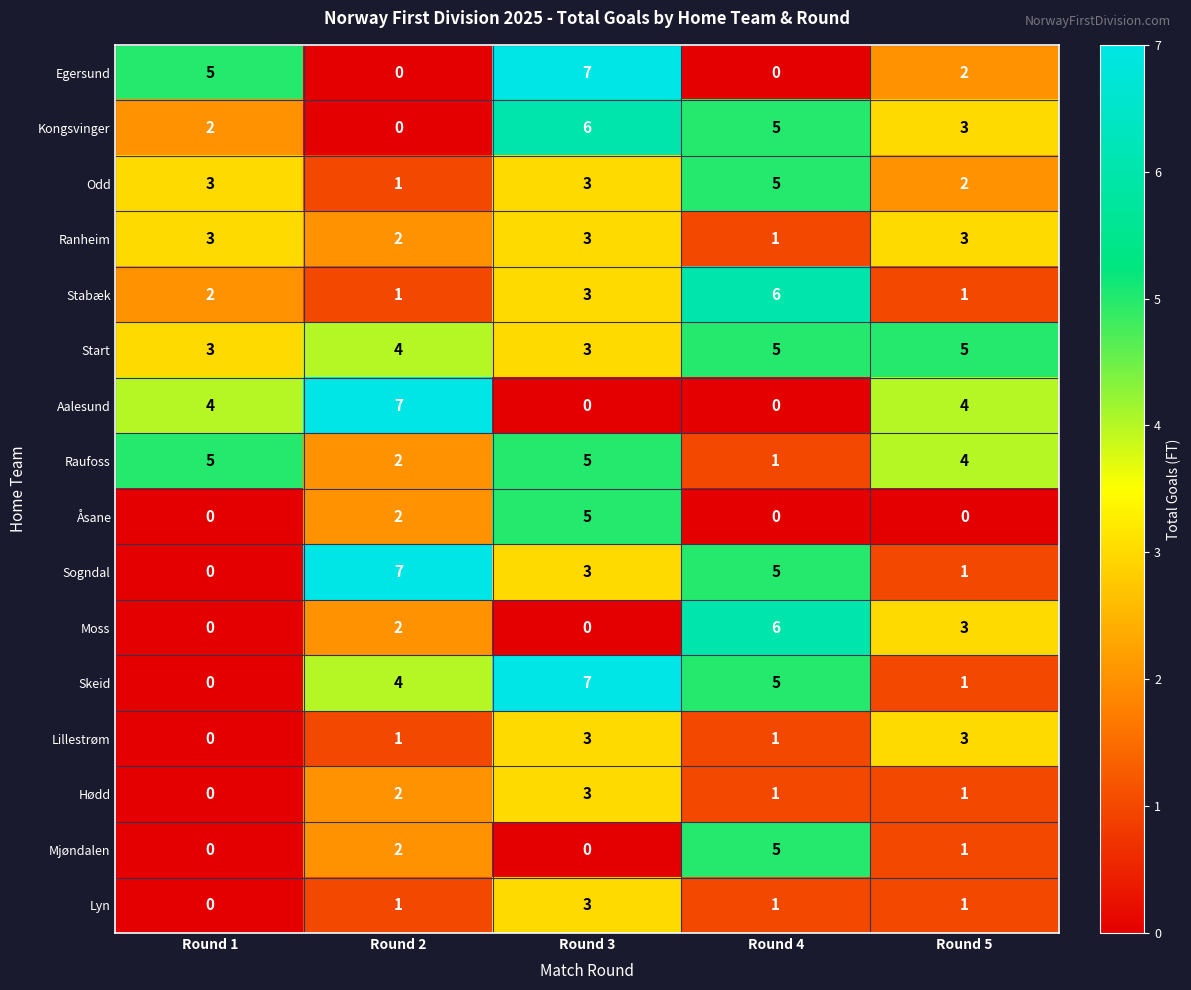

The Ranheim series shows 3 at Round 2. True or false?

False